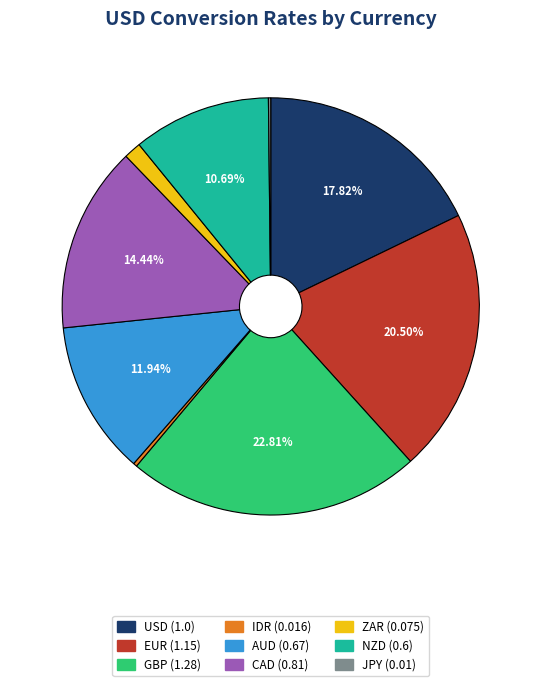

Combined, do IDR and AUD account for over 50%?

No